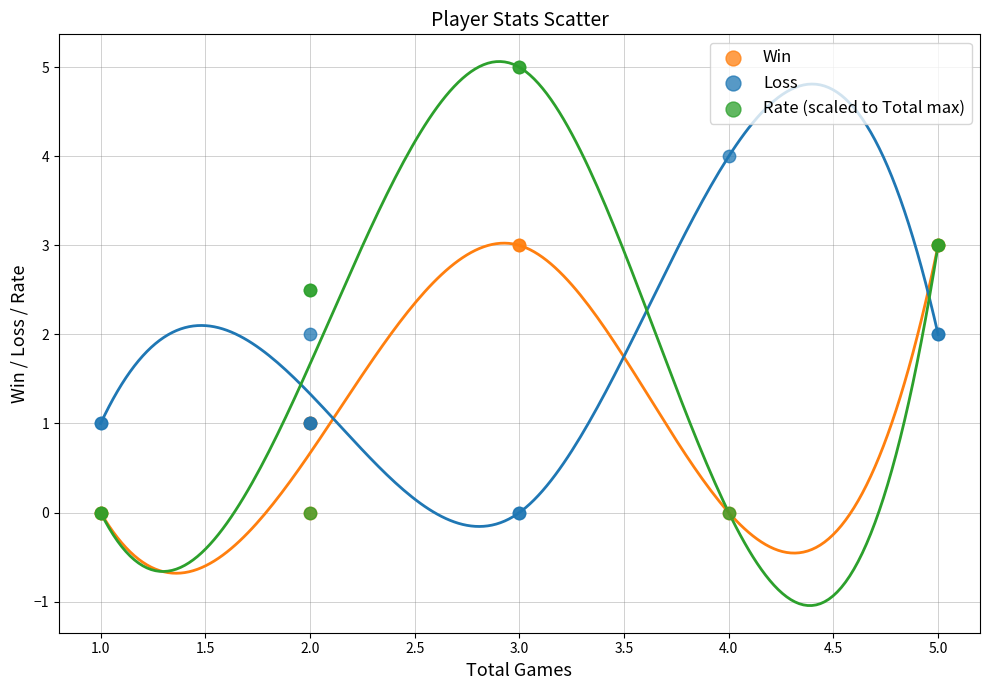

Which series reaches the maximum Y coordinate?

Rate (scaled to Total max)